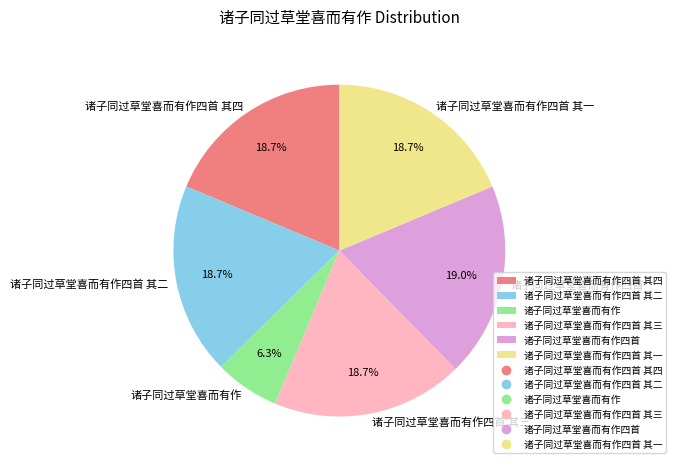

Does 诸子同过草堂喜而有作四首 其一 represent more than half of the total?

No